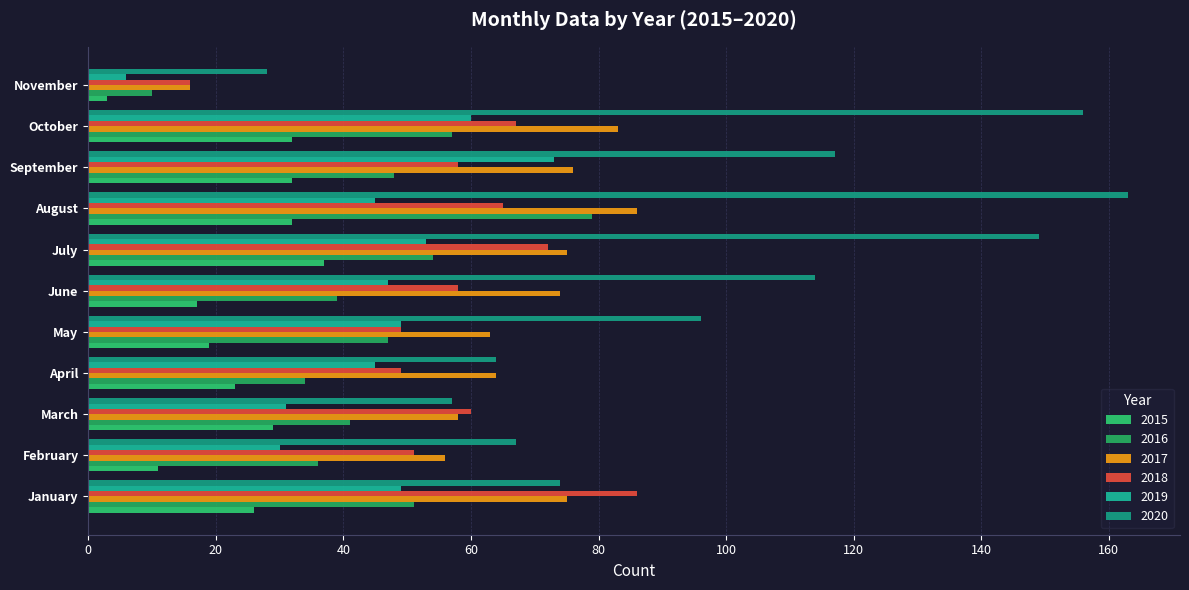

Is it true that 2016 equals 78 at May?

False